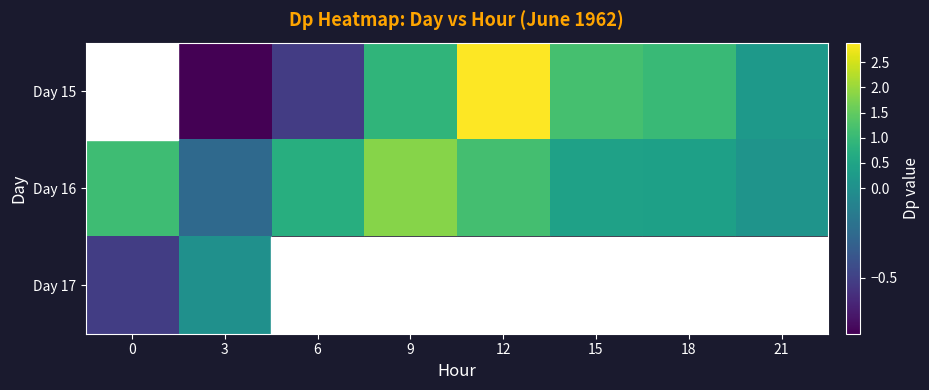

Where is Day 17 nearest to the value 0?

3